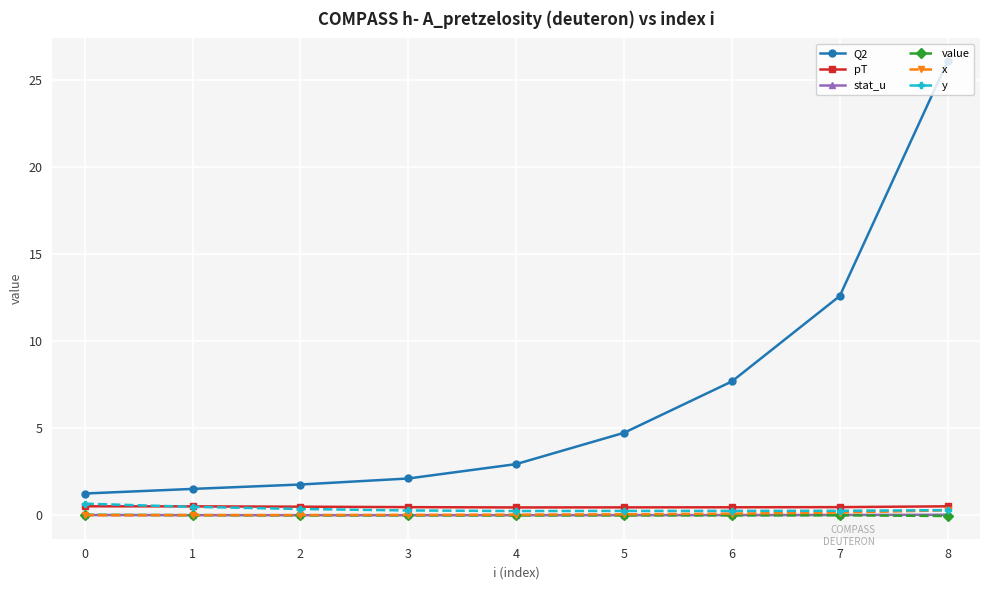

What are all the series names shown in the legend?

Q2, pT, stat_u, value, x, y